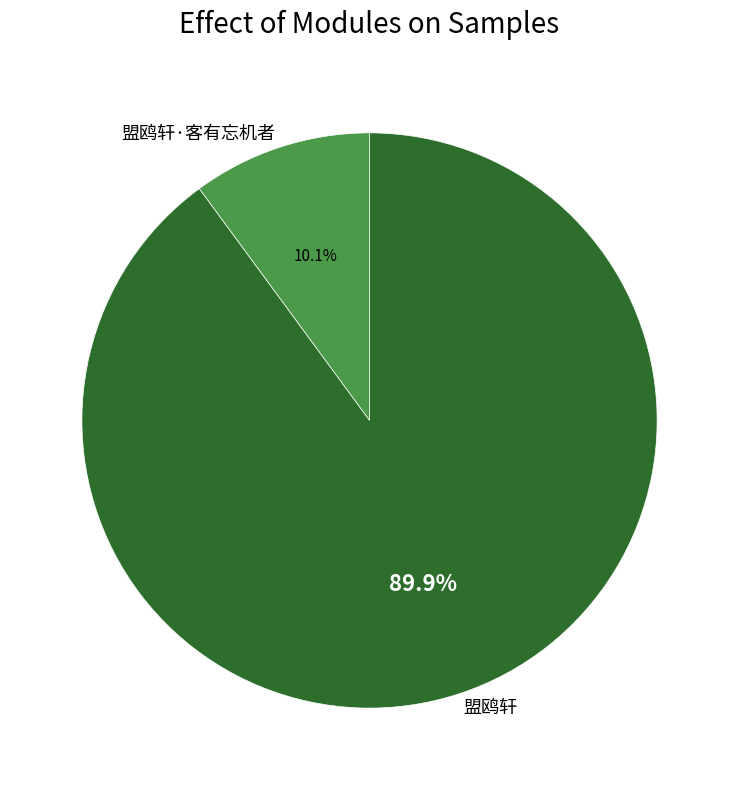

To the nearest percent, what portion does 盟鸥轩 represent?

90%